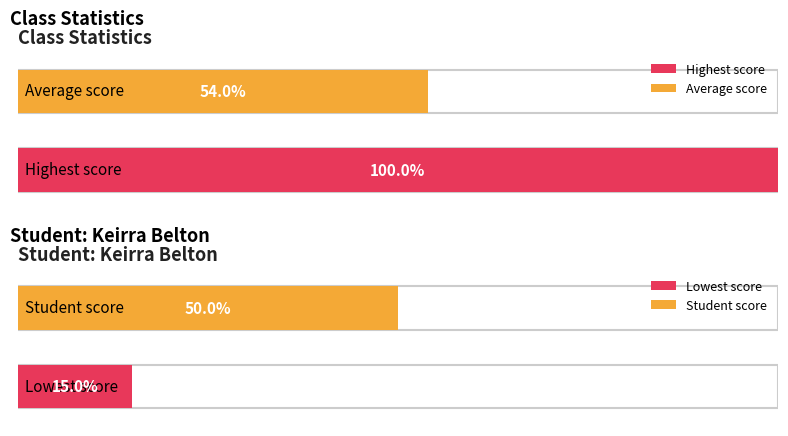

Is it true that the value at 6 is 0?

False